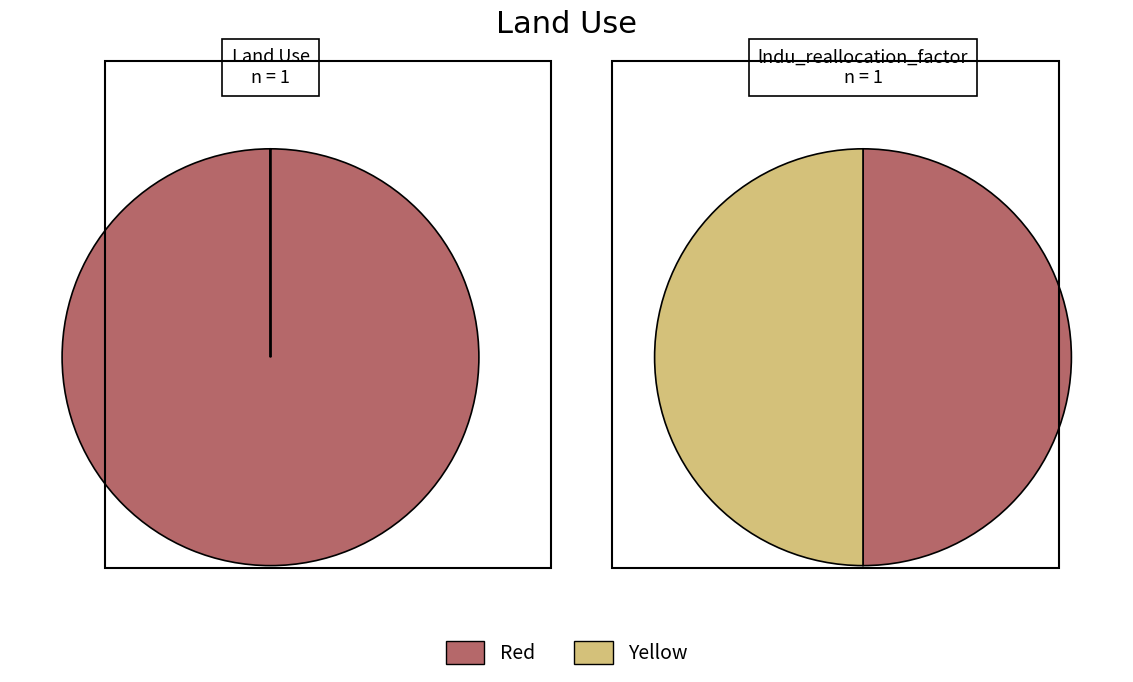

Rank the series by their maximum value, from lowest to highest.

Red, Yellow